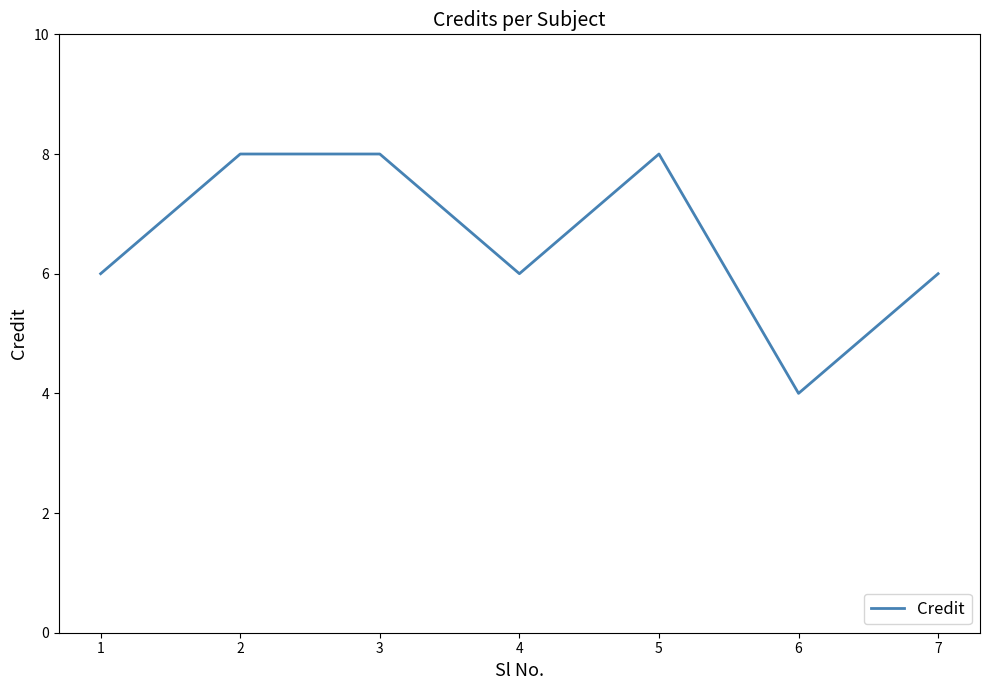

Reading right to left, extract all data points from this chart.

6	4	8	6	8	8	6